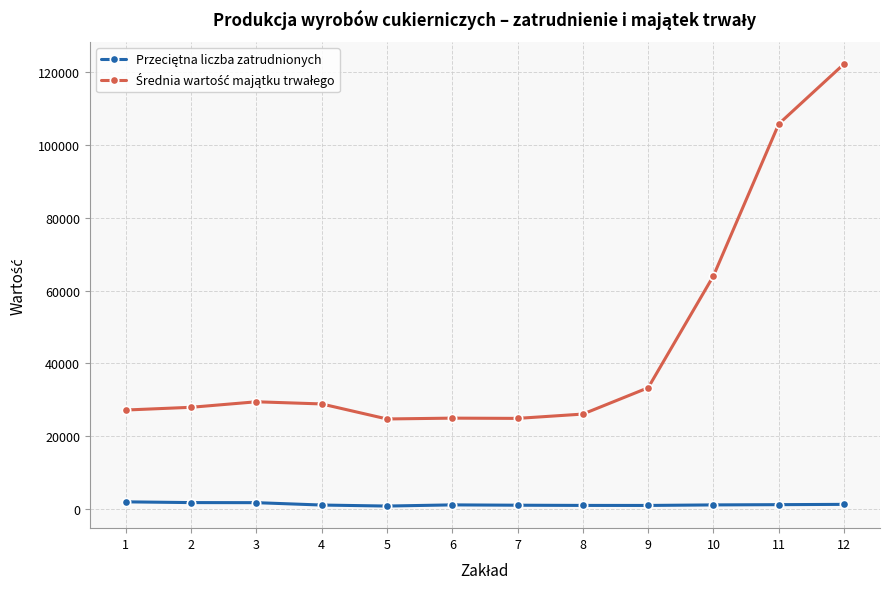

What is the maximum value shown in the chart?

122300.0